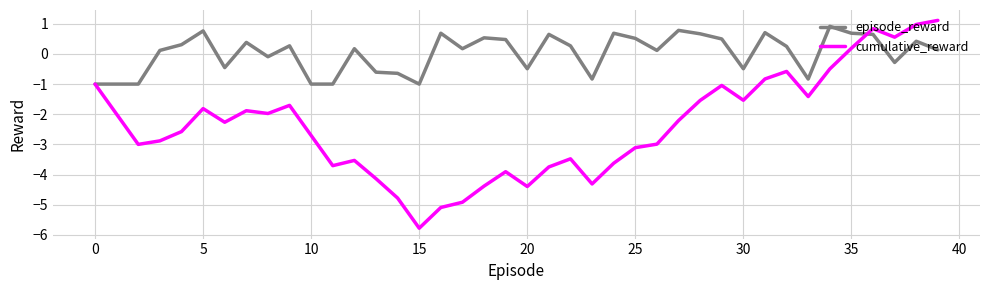

What is the smallest value displayed?

-5.8